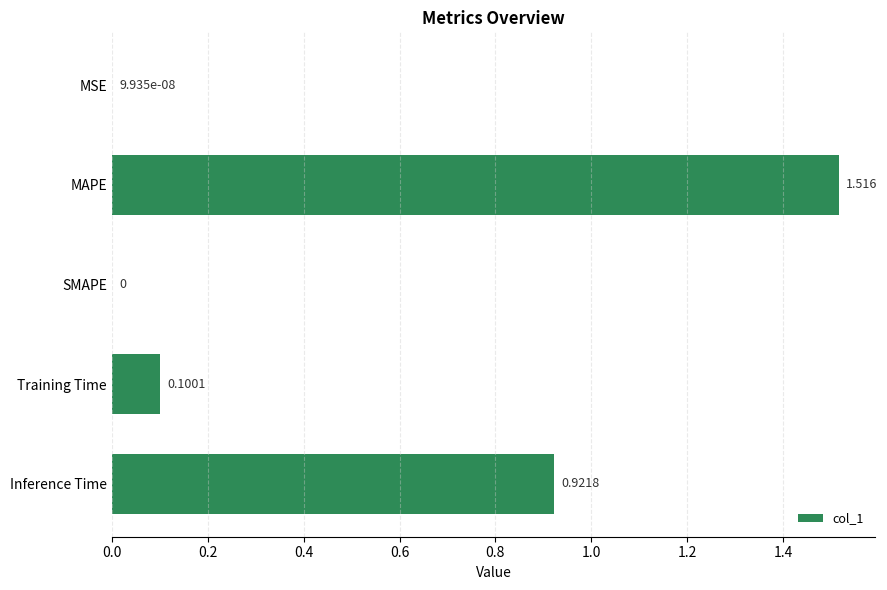

Between Training Time and MSE, which is larger?

Training Time